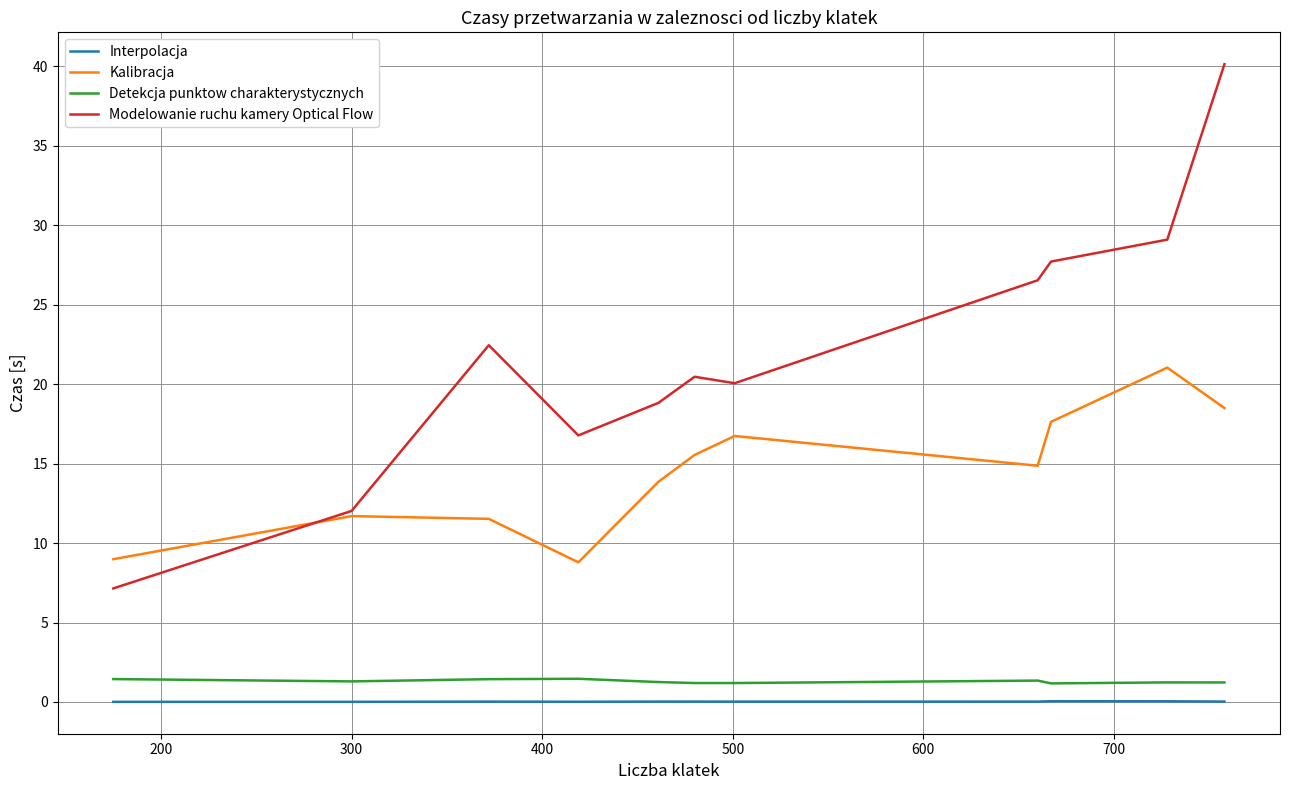

Which series has the widest spread of values?

Modelowanie ruchu kamery Optical Flow